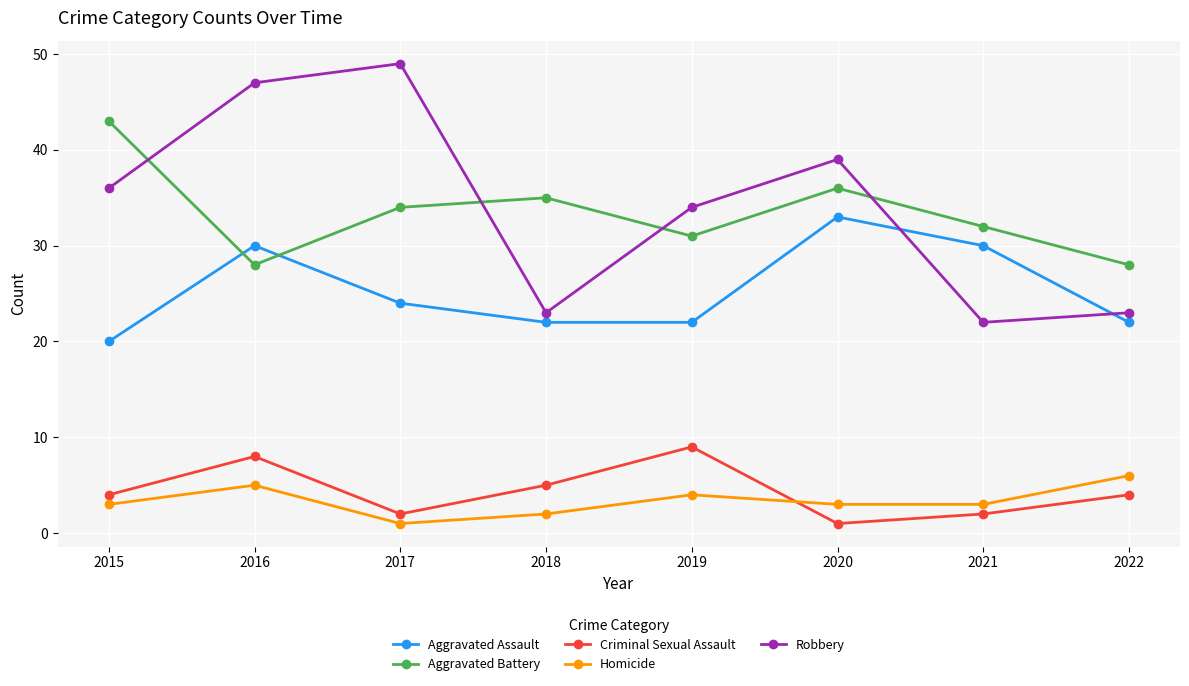

Which series has the largest total across all categories?

Robbery